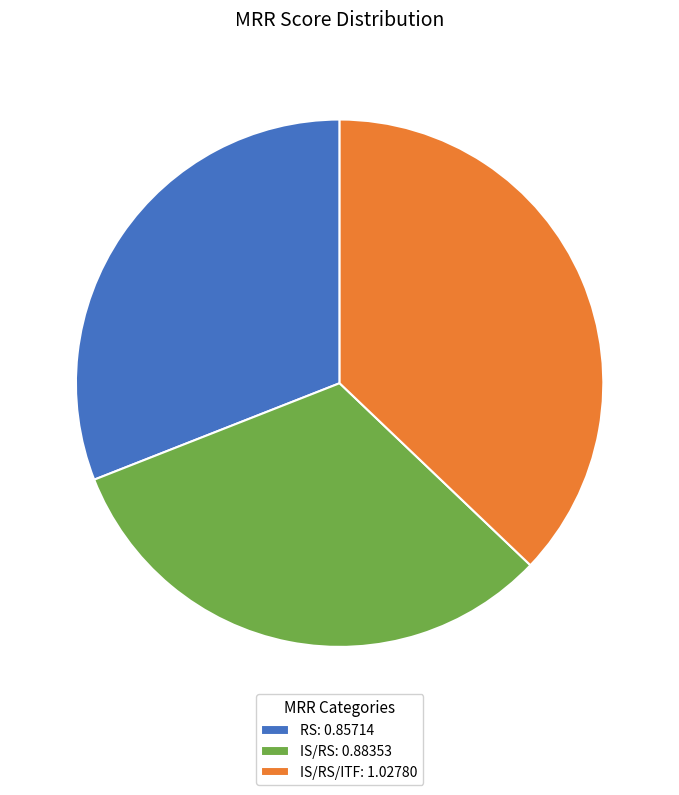

Which has a higher value, IS/RS: 0.88353 or IS/RS/ITF: 1.02780?

IS/RS/ITF: 1.02780